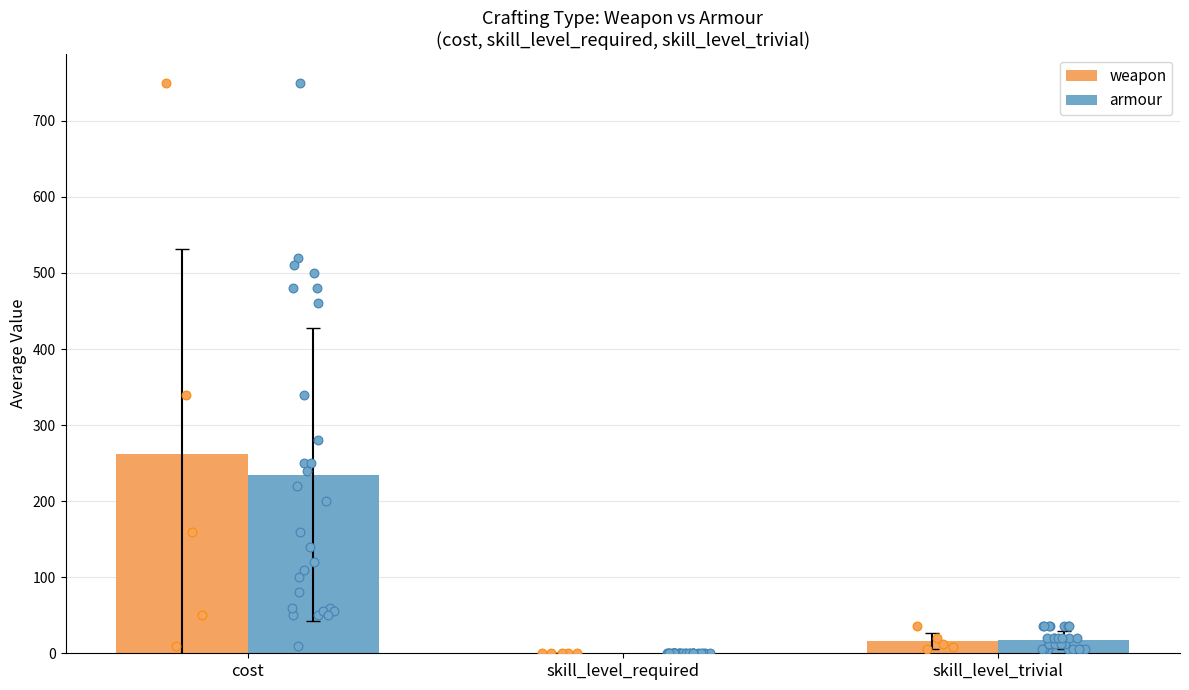

Which series contains the highest Y value?

weapon